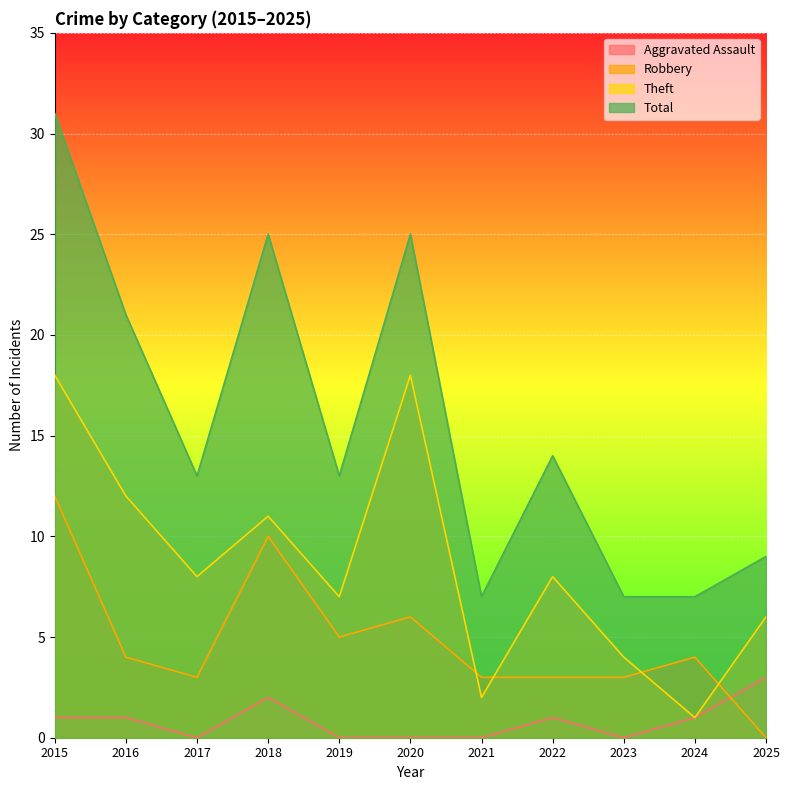

How many interior local valleys does the Total series have?

3